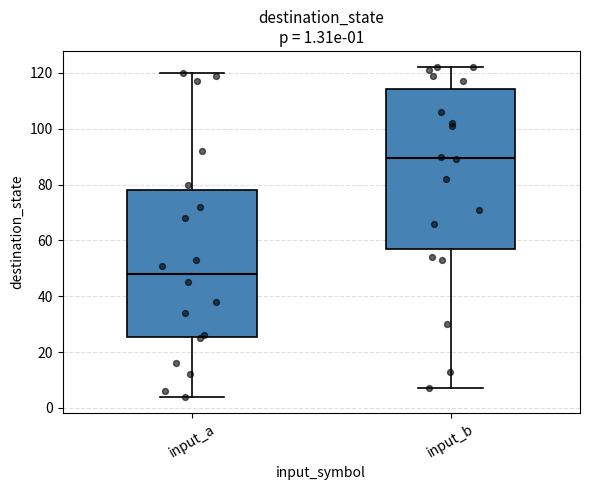

Which box's median line is the highest?

input_b